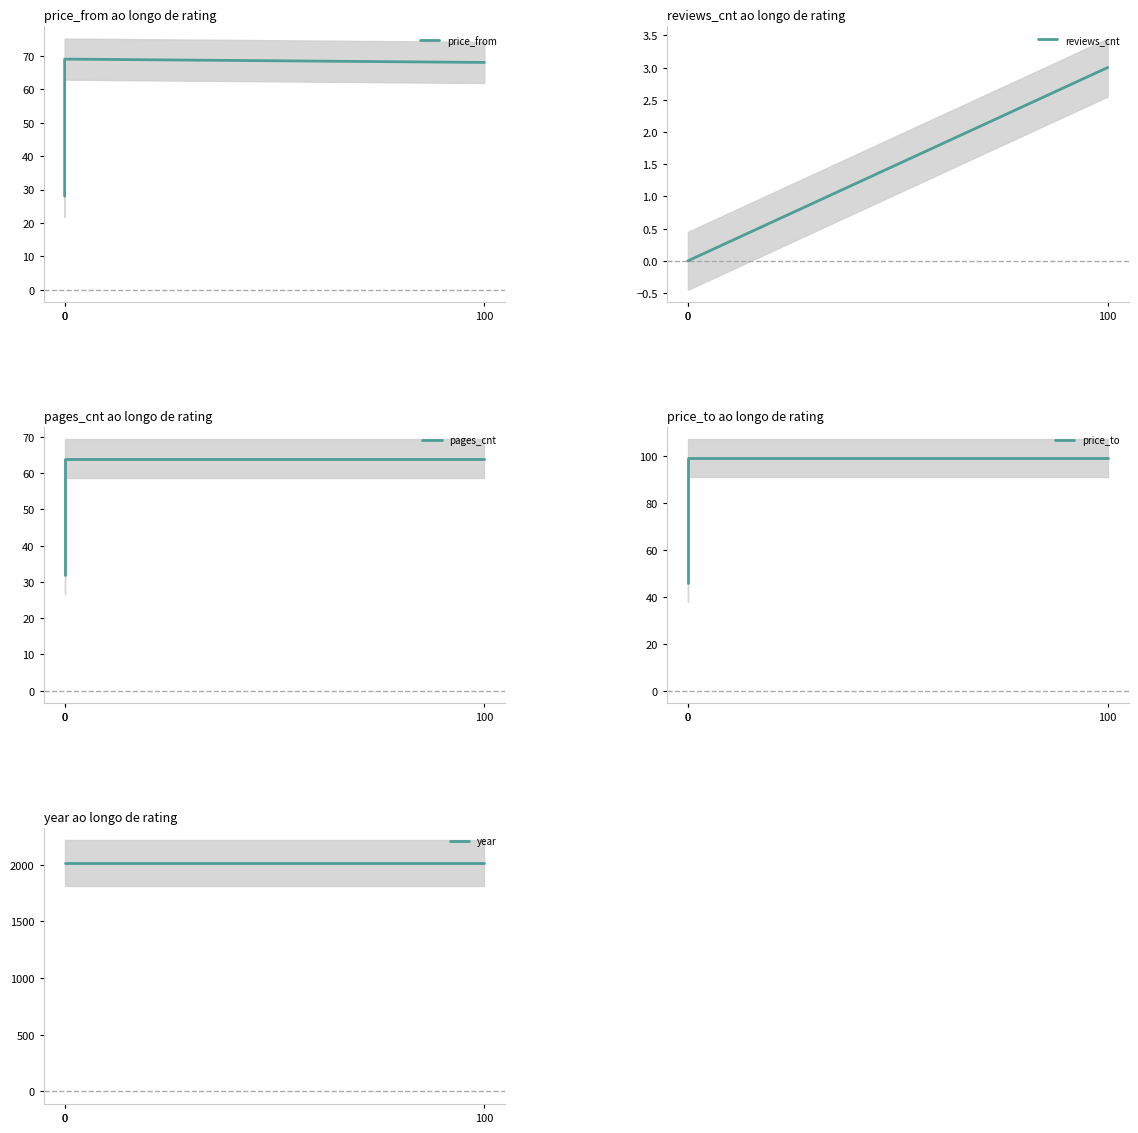

Between 100 and 0, which series saw the biggest shift?

price_to